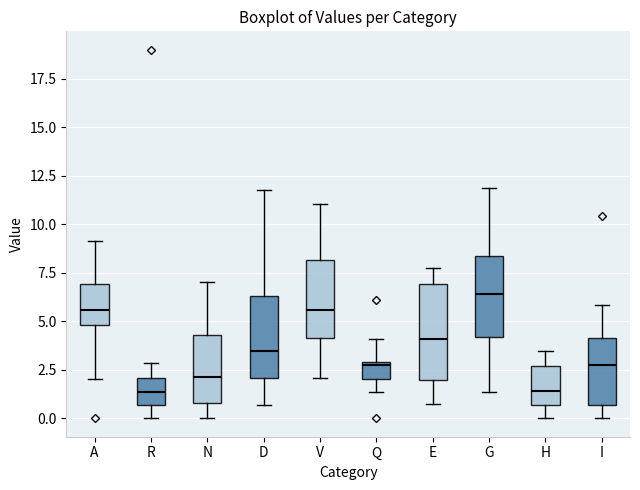

Reading left to right, transcribe this box plot: for each box, give where its median line is, the range the box spans, and where its two whiskers end, as read against the y-axis. The values are not printed on the chart, so give them approximately, as read against the axis.

A: median 5.5, box 5.0 to 7.0, whiskers 2.0 to 9.0
R: median 1.5, box 0.5 to 2.0, whiskers 0.0 to 3.0
N: median 2.0, box 1.0 to 4.5, whiskers 0.0 to 7.0
D: median 3.5, box 2.0 to 6.5, whiskers 0.5 to 12.0
V: median 5.5, box 4.0 to 8.0, whiskers 2.0 to 11.0
Q: median 3.0, box 2.0 to 3.0, whiskers 1.5 to 4.0
E: median 4.0, box 2.0 to 7.0, whiskers 0.5 to 7.5
G: median 6.5, box 4.0 to 8.5, whiskers 1.5 to 12.0
H: median 1.5, box 0.5 to 2.5, whiskers 0.0 to 3.5
I: median 2.5, box 0.5 to 4.0, whiskers 0.0 to 6.0